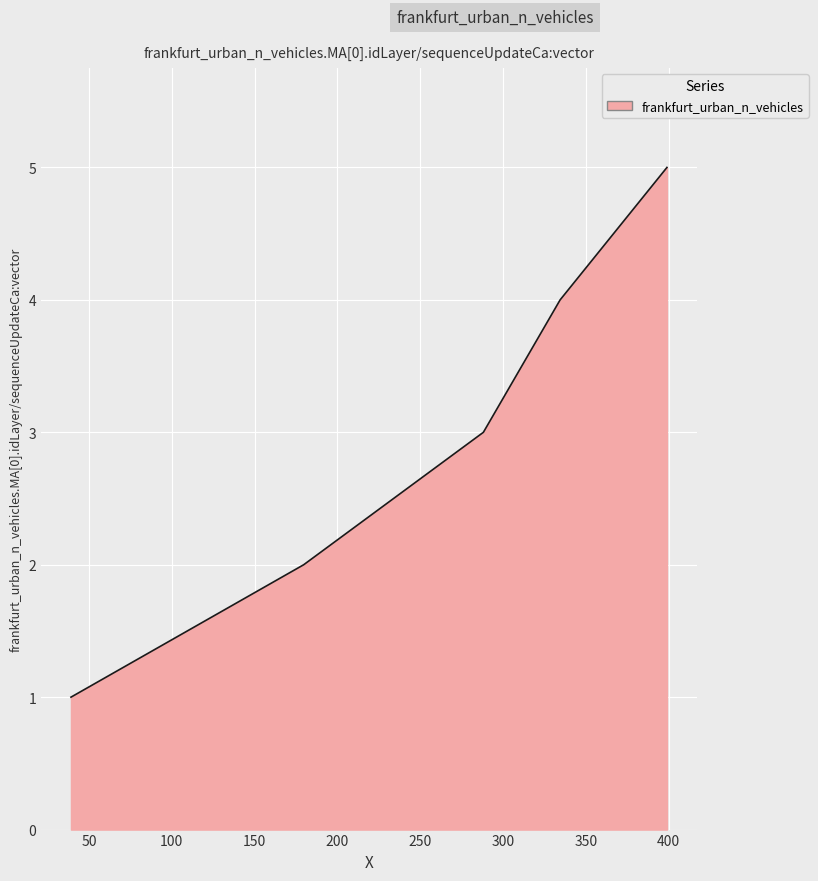

What is the average value?

3